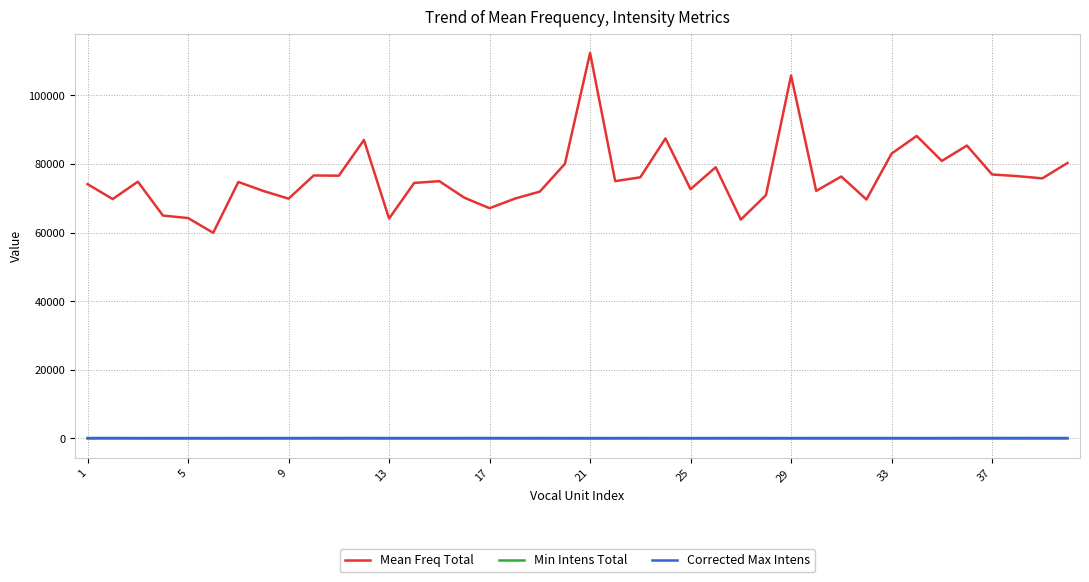

What is the lowest value of the Min Intens Total series?

-134.3